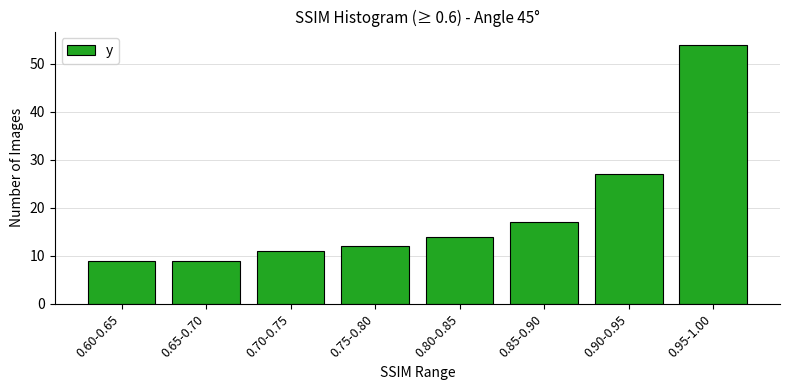

Reading left to right, extract all data points from this chart.

9	9	11	12	14	17	27	54